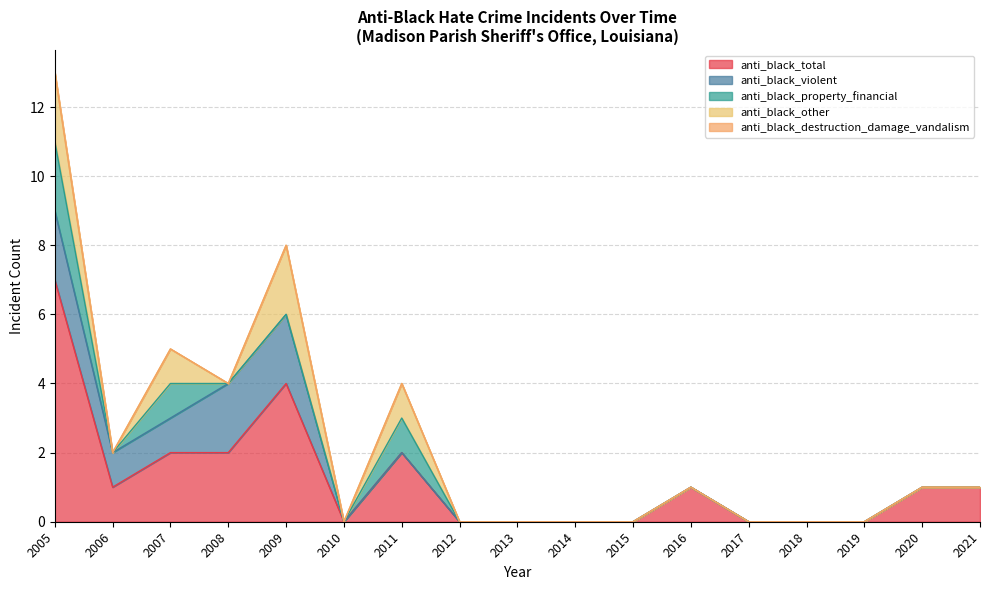

Rank the categories by anti_black_other value from highest to lowest.

2005, 2009, 2007, 2011, 2006, 2008, 2010, 2012, 2013, 2014, 2015, 2016, 2017, 2018, 2019, 2020, 2021